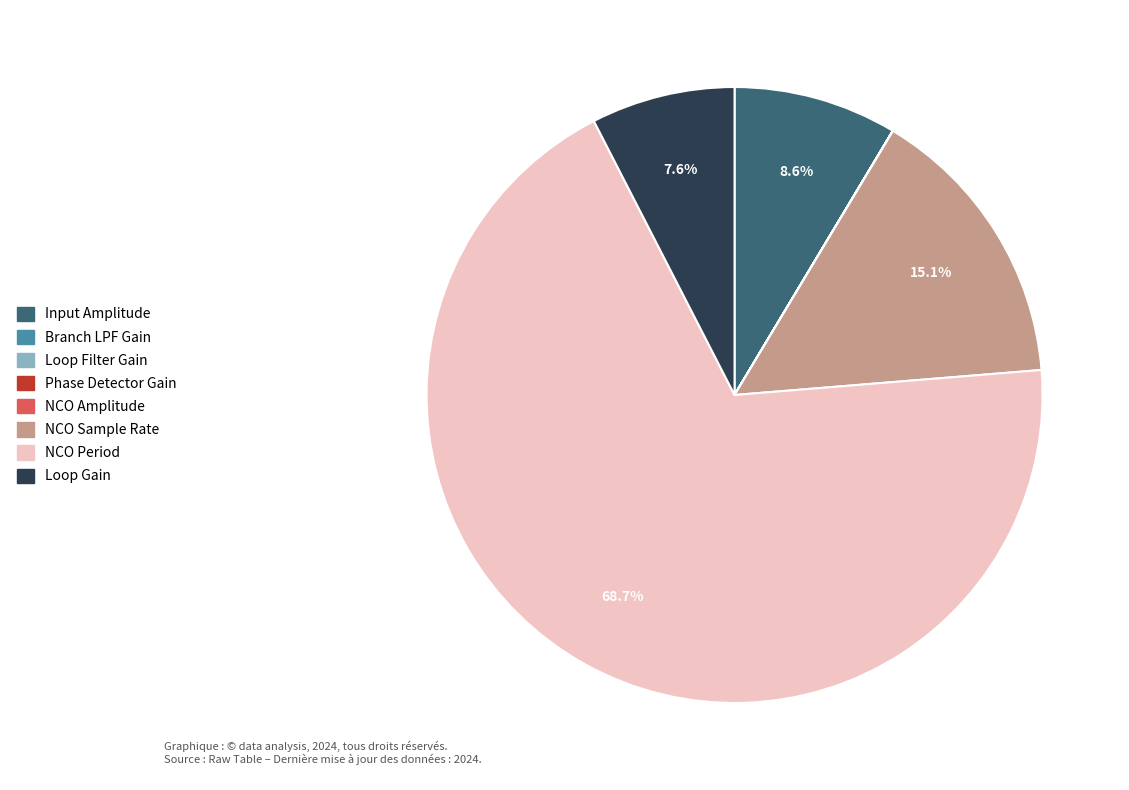

Does NCO Period account for over 50% of the chart?

Yes